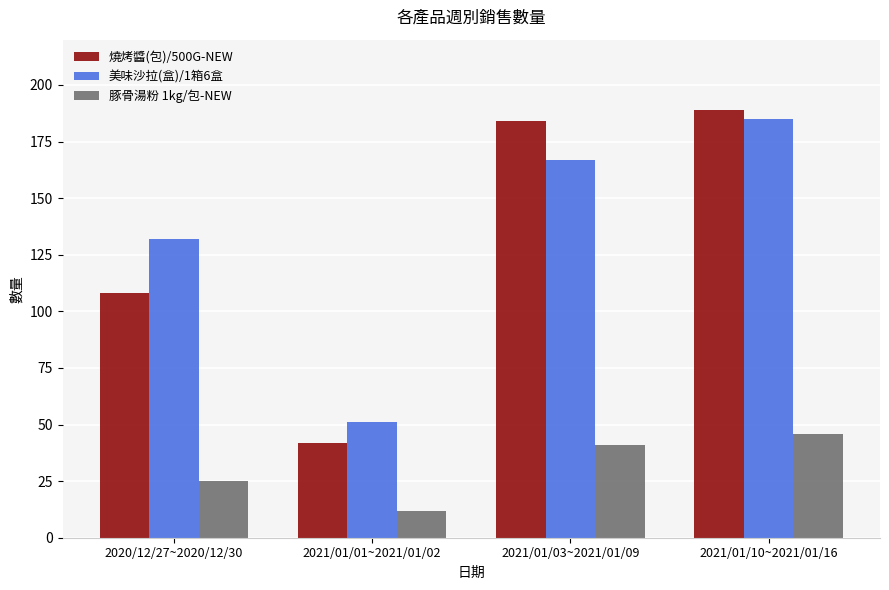

What is the maximum value for 豚骨湯粉 1kg/包-NEW?

46